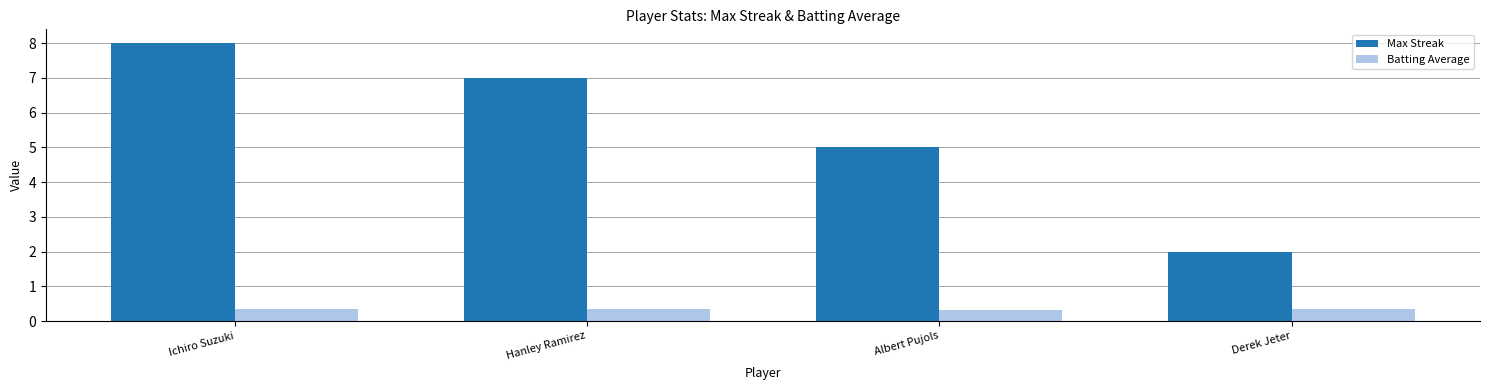

At Albert Pujols, list the series in order from smallest to largest.

Batting Average, Max Streak